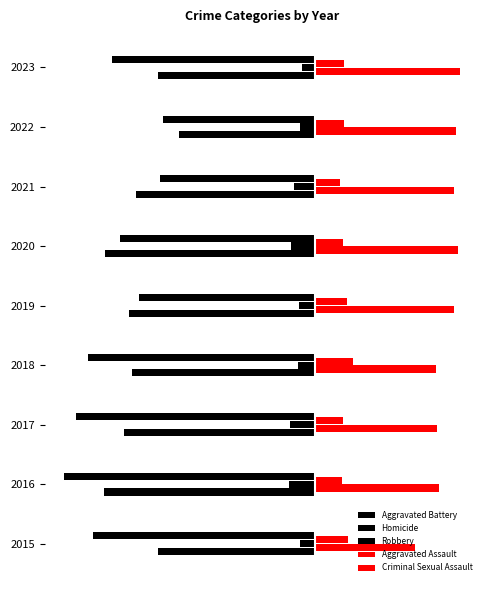

At how many categories does at least one series exceed 401?

6